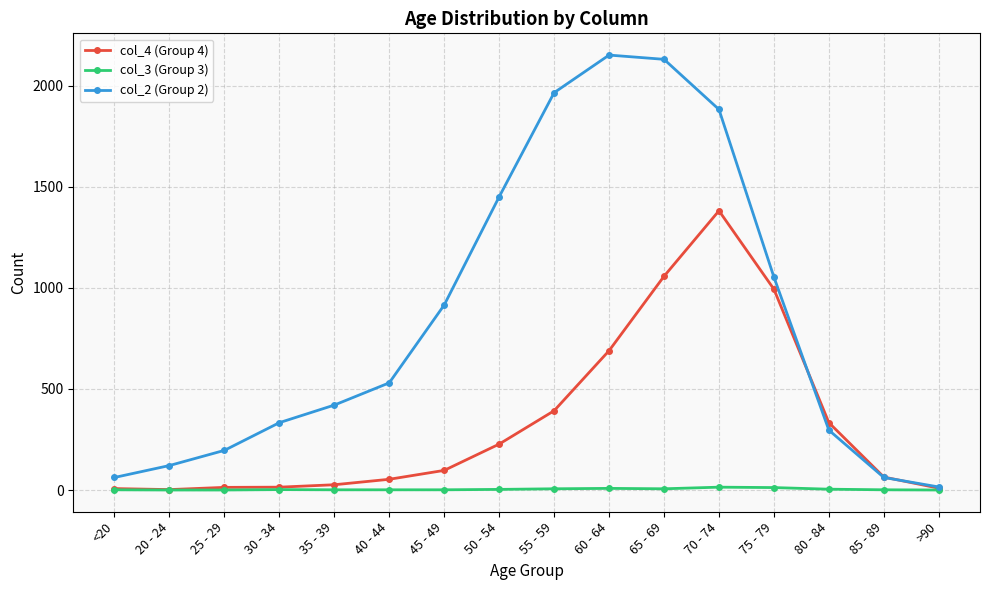

Which series has the largest range (max minus min)?

col_2 (Group 2)